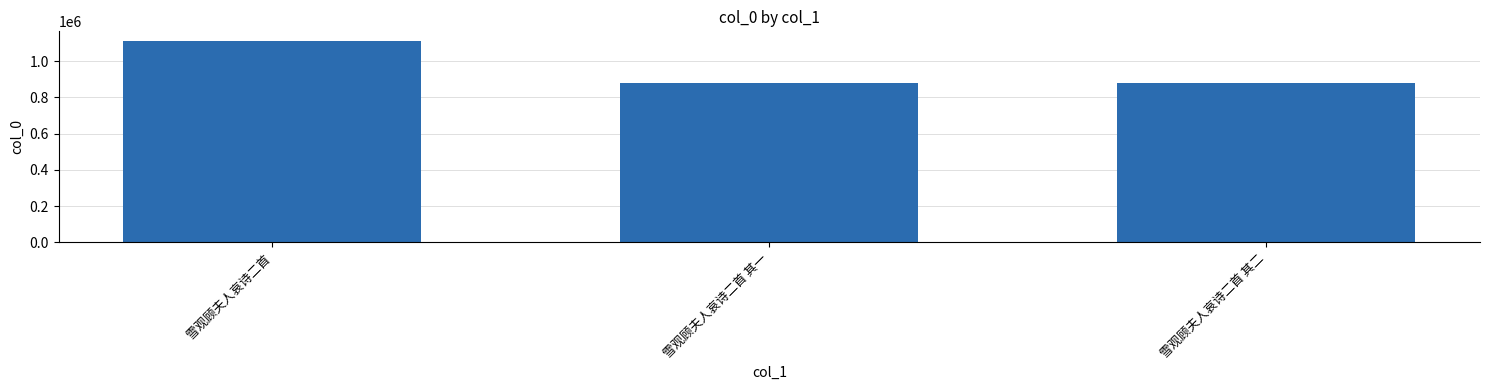

What is the label of the 2nd bar from the right?

雪观顾夫人哀诗二首 其一